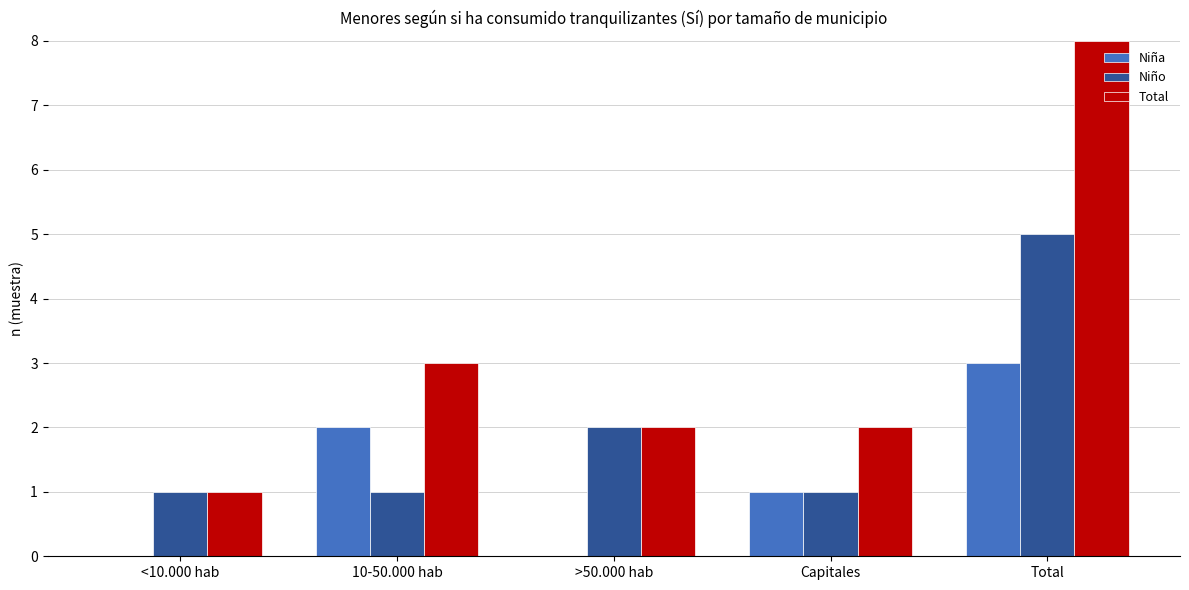

Reading left to right, extract all data points from this chart.

Niña: 0	2	0	1	3
Niño: 1	1	2	1	5
Total: 1	3	2	2	8